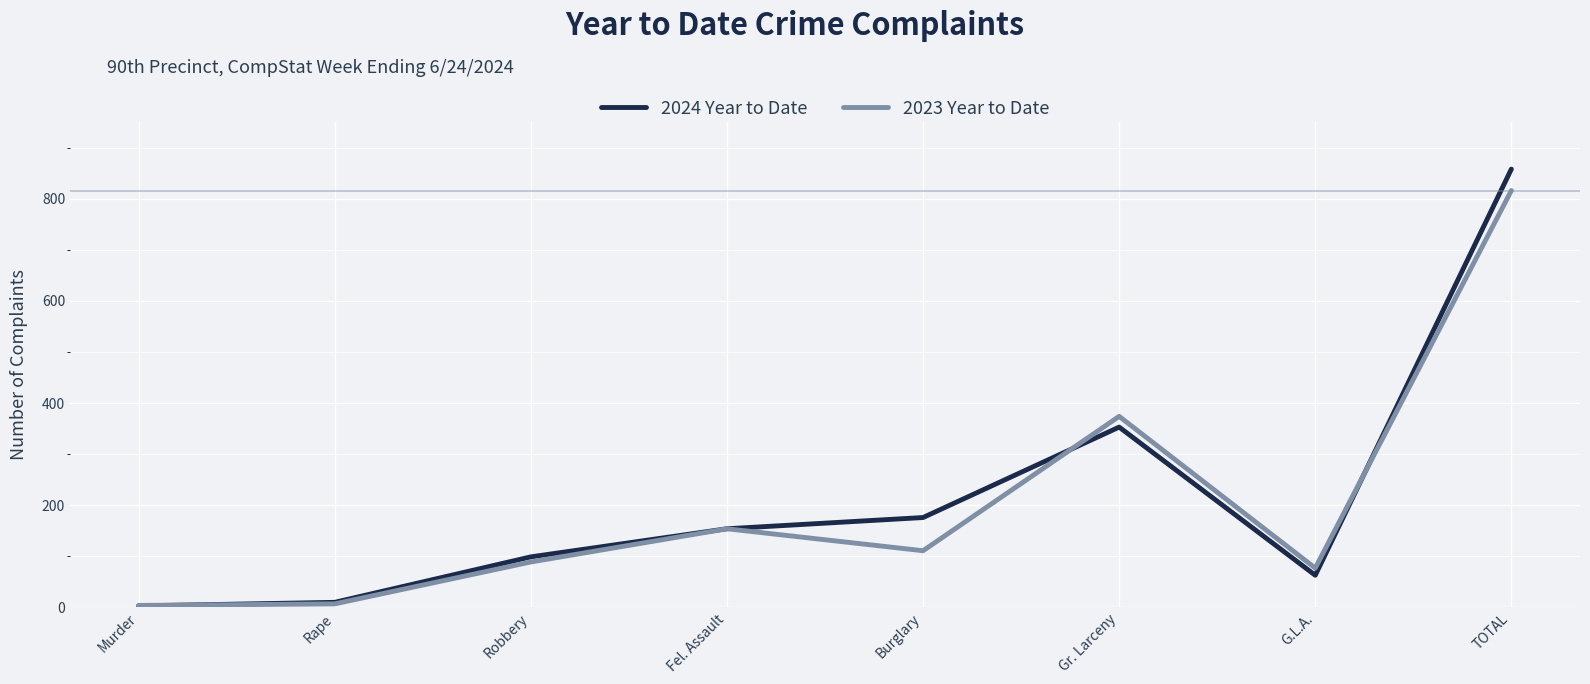

At how many categories does at least one series exceed 573?

1